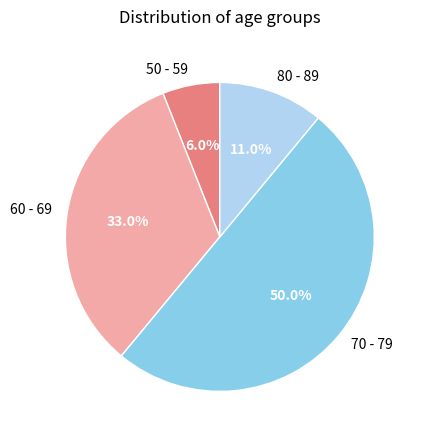

Between 70 - 79 and 60 - 69, which is larger?

70 - 79